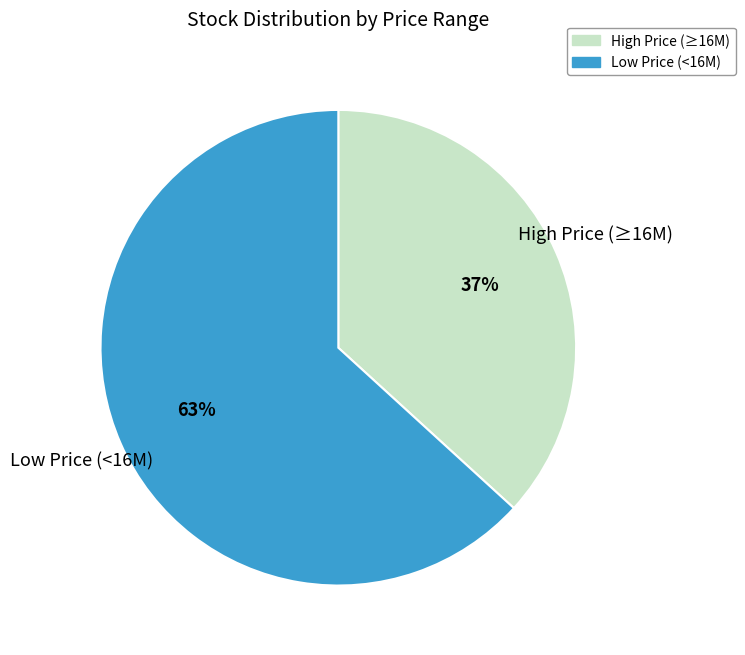

Is there a majority slice in this chart?

Yes